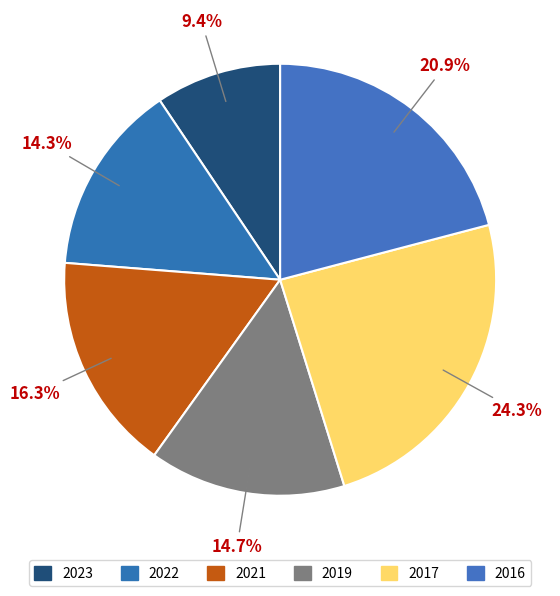

Is there any slice that represents more than half of the pie?

No